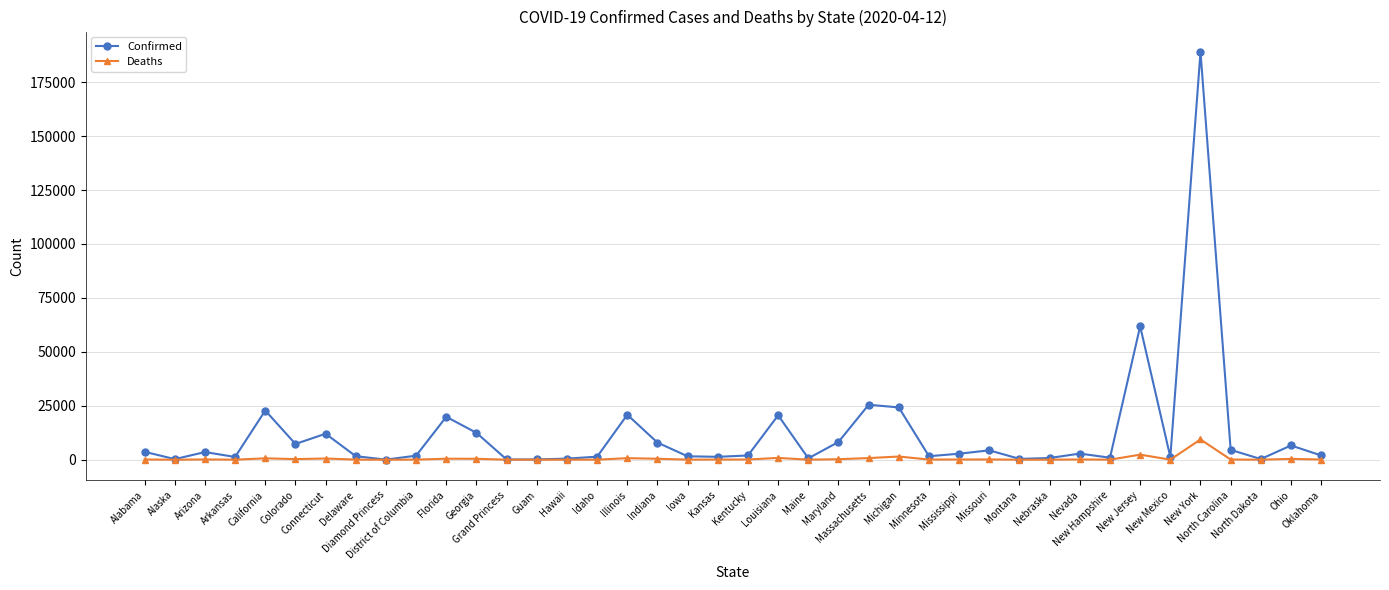

Which series has the largest range (max minus min)?

Confirmed